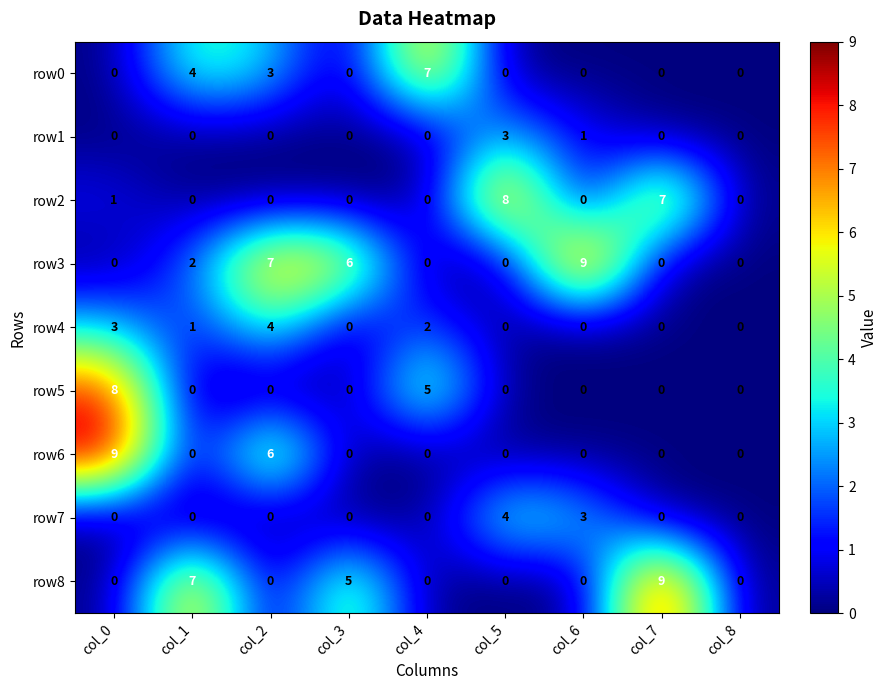

How many row6 values are between 0 and 1?

7